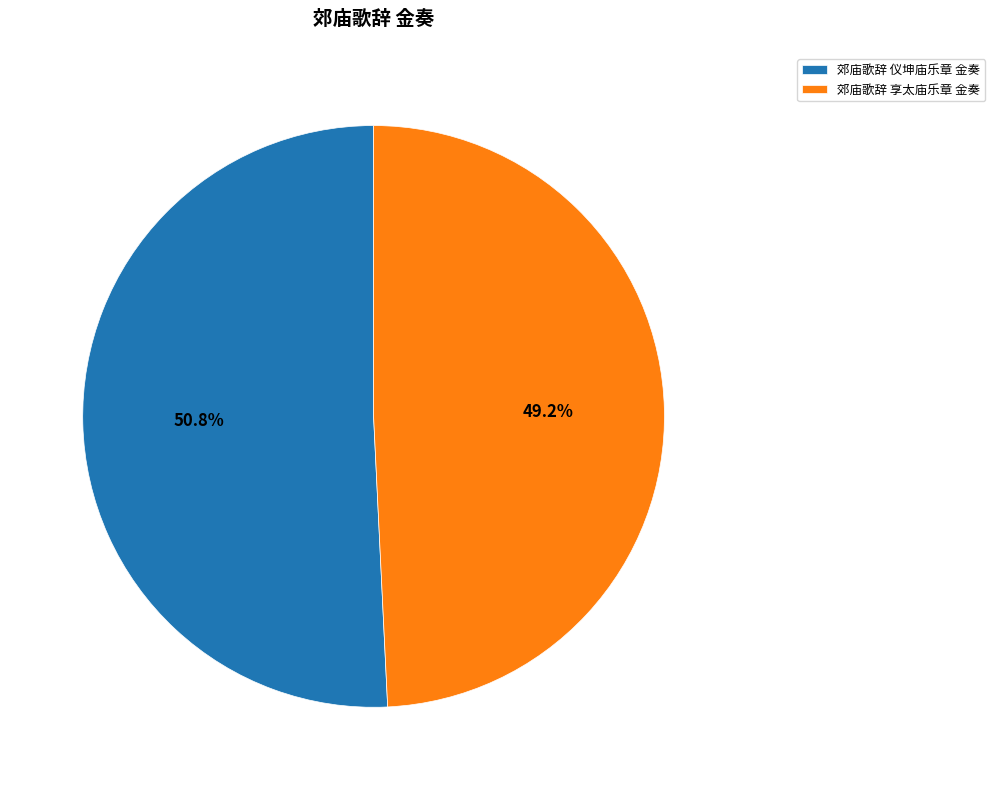

Rank the categories by value from highest to lowest.

郊庙歌辞 仪坤庙乐章 金奏, 郊庙歌辞 享太庙乐章 金奏